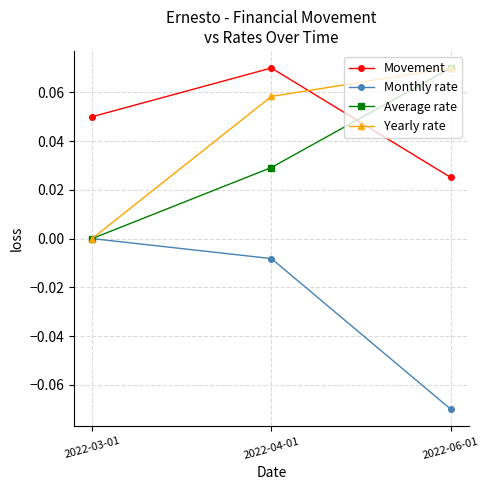

List the labels in order of Movement value, largest first.

2022-04-01, 2022-03-01, 2022-06-01